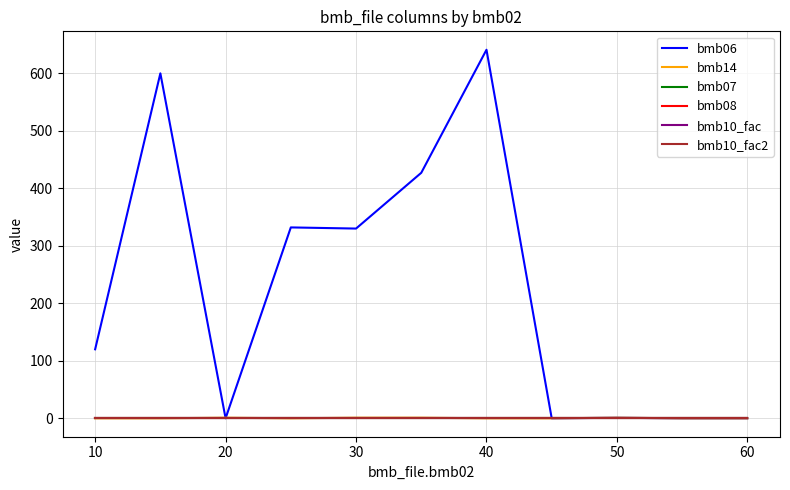

Is this an area chart (filled region under the line)?

No